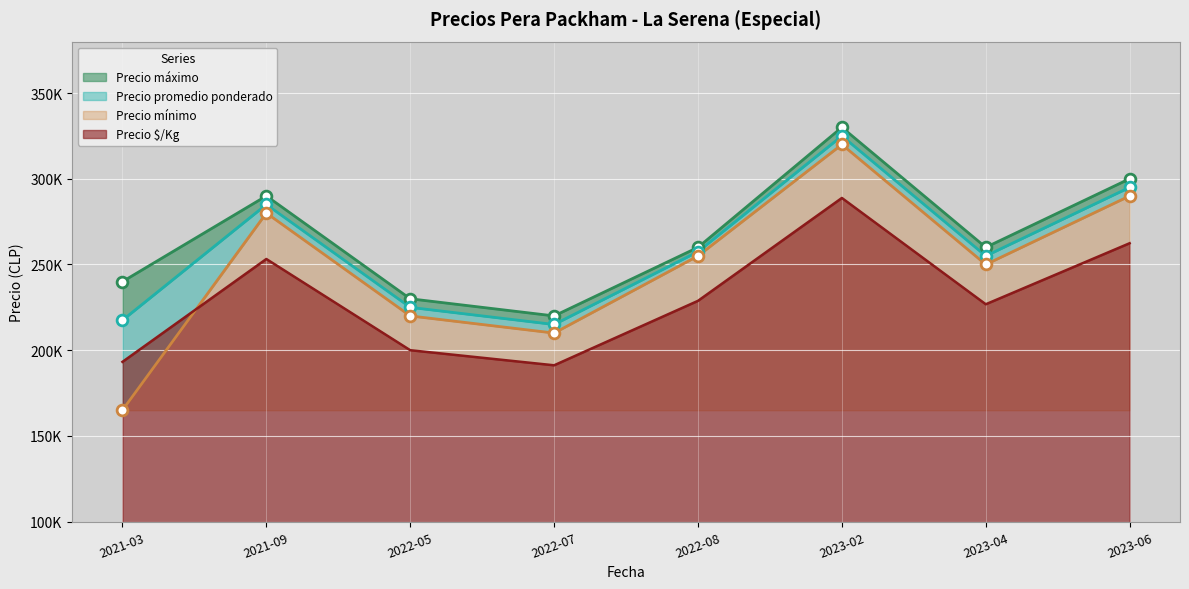

Which series has the largest Y range (max minus min)?

Precio mínimo